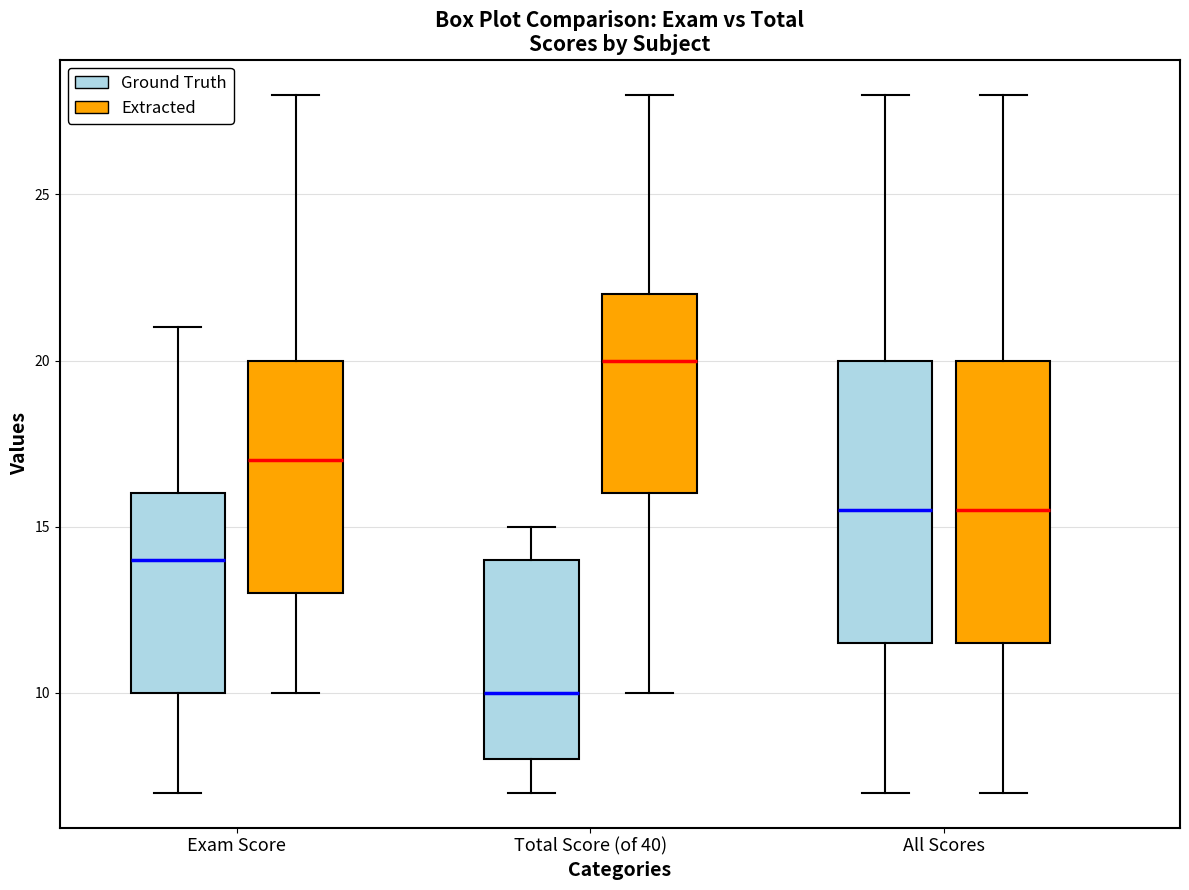

Reading left to right, read every box against the y-axis: the position of its median line, the range the box covers, and the ends of its whiskers. The values are not printed on the chart, so give them approximately, as read against the axis.

Exam Score (Ground Truth): median 14.0, box 10.0 to 16.0, whiskers 7.0 to 21.0
Exam Score (Extracted): median 17.0, box 13.0 to 20.0, whiskers 10.0 to 28.0
Total Score (of 40) (Ground Truth): median 10.0, box 8.0 to 14.0, whiskers 7.0 to 15.0
Total Score (of 40) (Extracted): median 20.0, box 16.0 to 22.0, whiskers 10.0 to 28.0
All Scores (Ground Truth): median 15.5, box 11.5 to 20.0, whiskers 7.0 to 28.0
All Scores (Extracted): median 15.5, box 11.5 to 20.0, whiskers 7.0 to 28.0